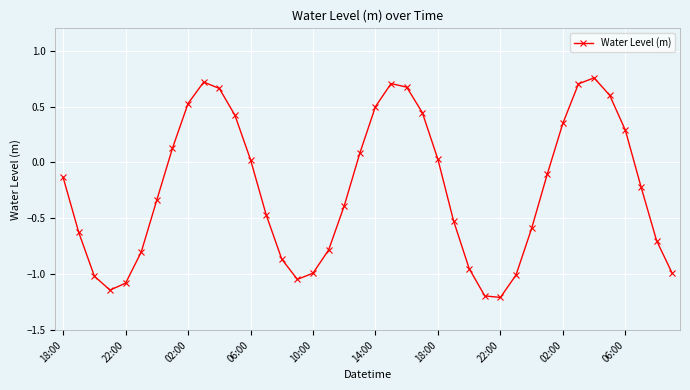

How many lines are shown in the chart?

1